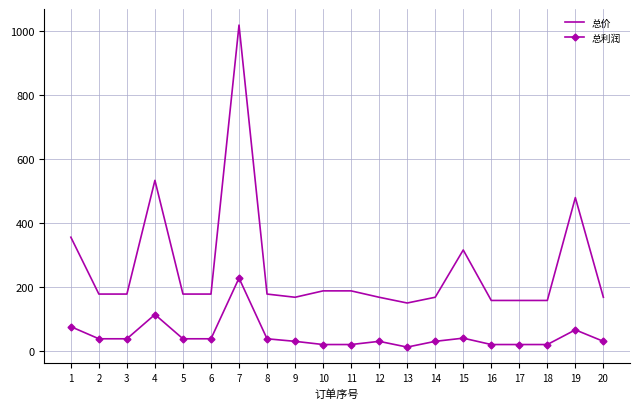

True or false: 总价 and 总利润 cross at least once.

False